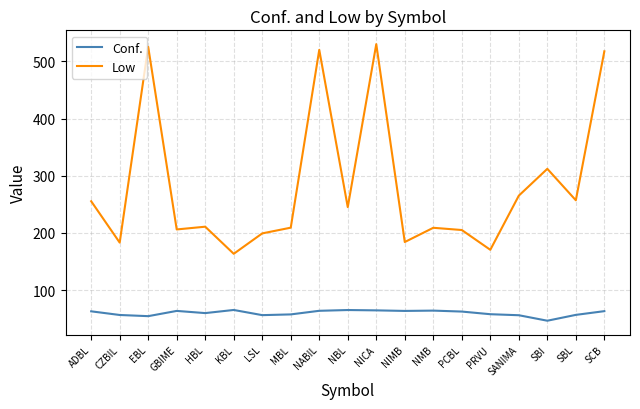

How many values in the Conf. series are below 62?

9